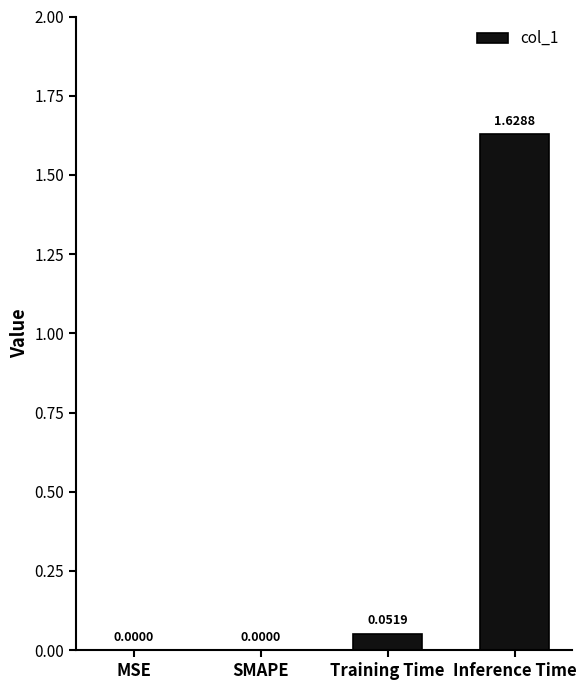

What is the change in value from SMAPE to Training Time?

+0.1